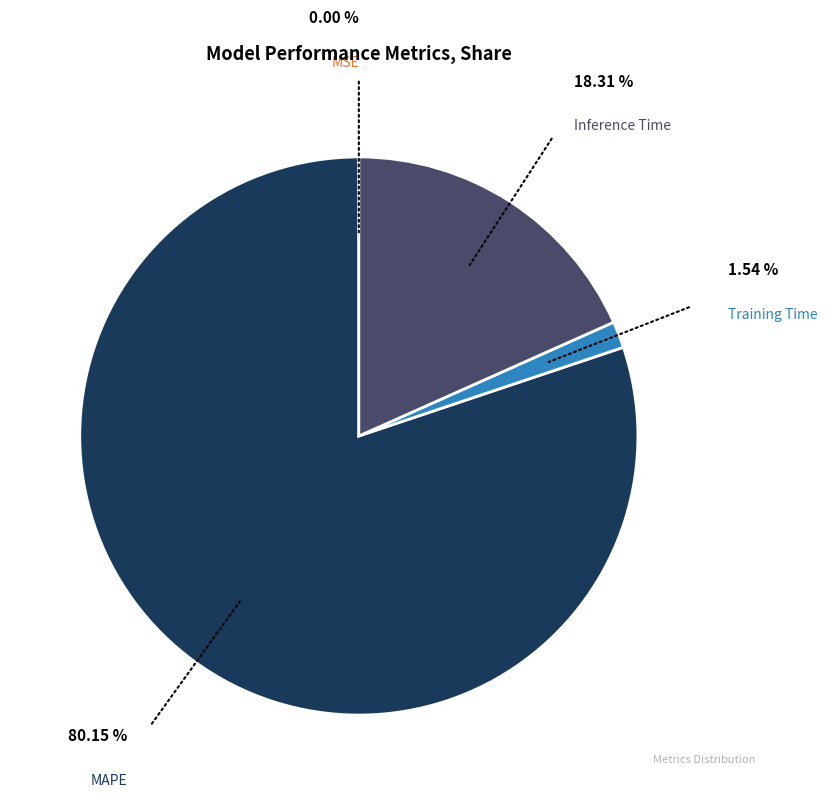

Does any single category account for the majority?

Yes